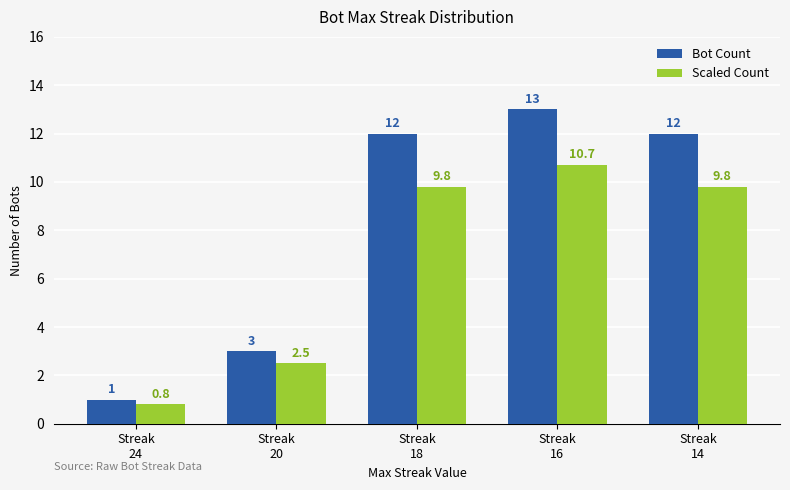

Reading left to right, list all the values displayed in this chart.

Bot Count: Streak
24=1.0	Streak
20=3.0	Streak
18=12.0	Streak
16=13.0	Streak
14=12.0
Scaled Count: Streak
24=0.8	Streak
20=2.5	Streak
18=9.8	Streak
16=10.7	Streak
14=9.8